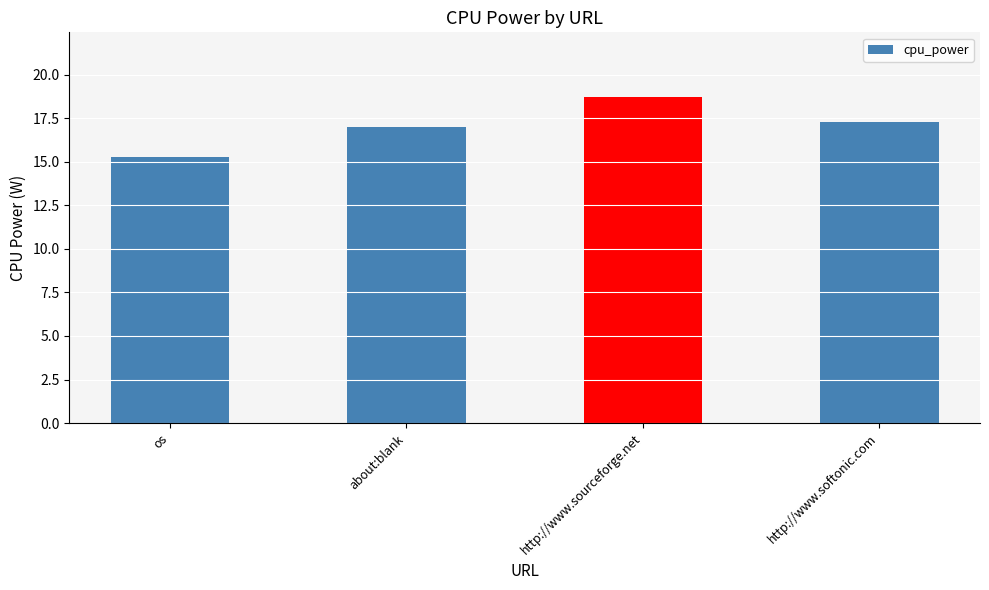

What is the sum of the values at http://www.softonic.com and about:blank?

34.3